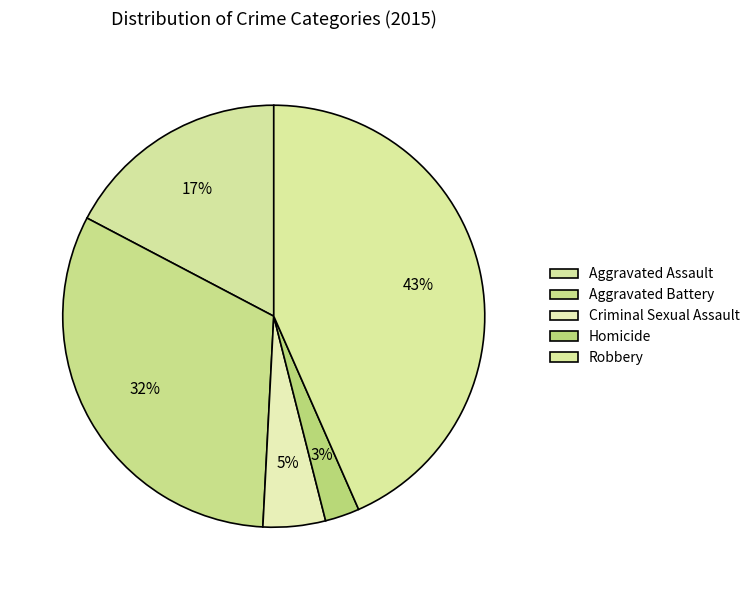

What percentage is NOT represented by Robbery?

56.6%